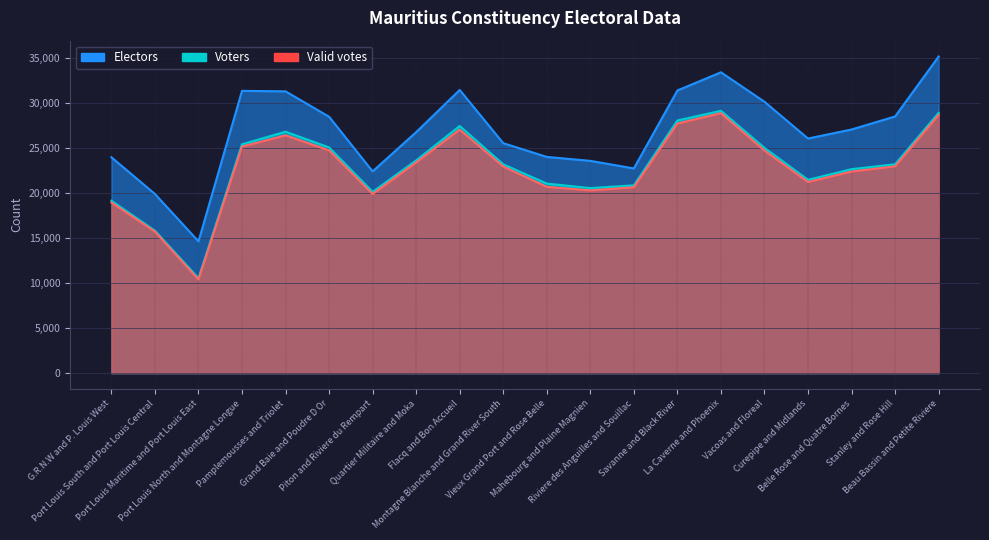

Is it true that Valid votes equals 16937 at Grand Baie and Poudre D Or?

False